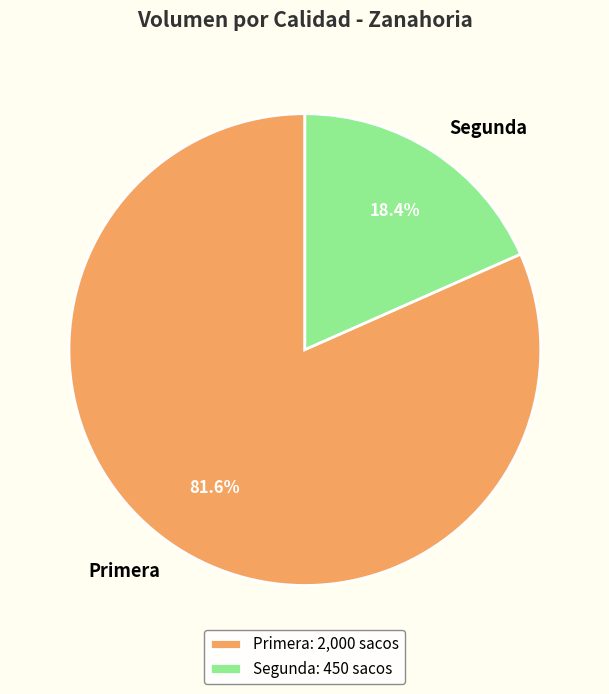

Do Primera and Segunda together represent more than half of the pie?

Yes